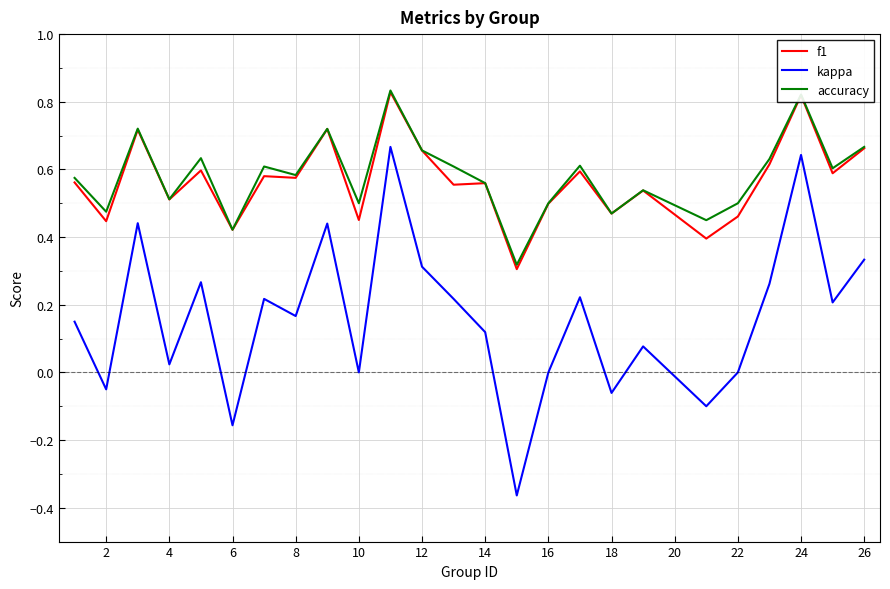

True or false: kappa and f1 intersect in this chart.

False